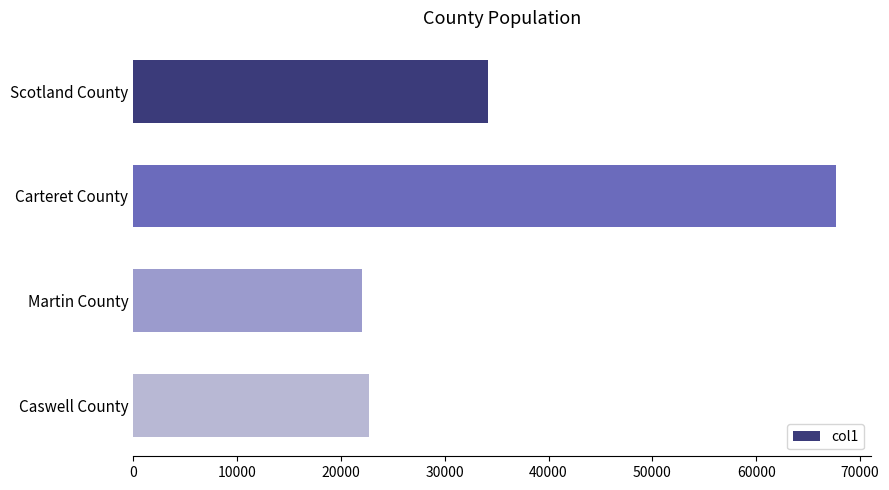

What is the minimum value shown in the chart?

22031